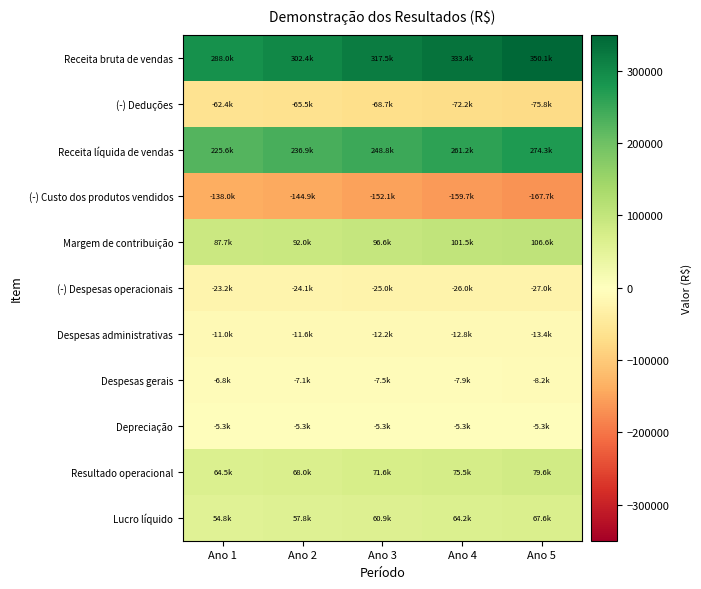

At which category is the sum across all series the highest?

Ano 5